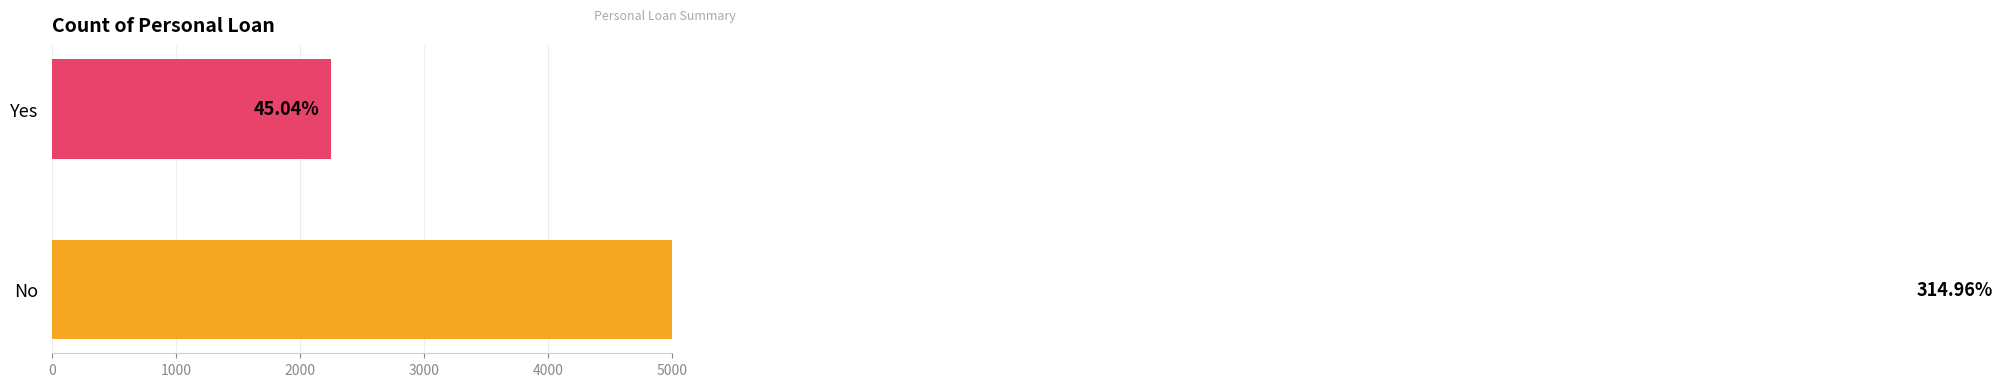

What is the difference between the maximum and minimum values?

13496